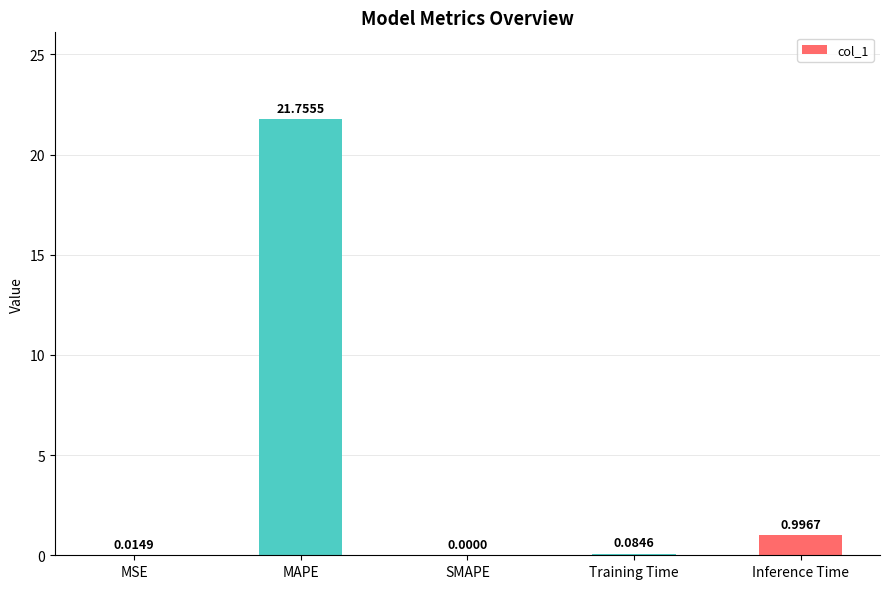

Are the bars horizontal?

No